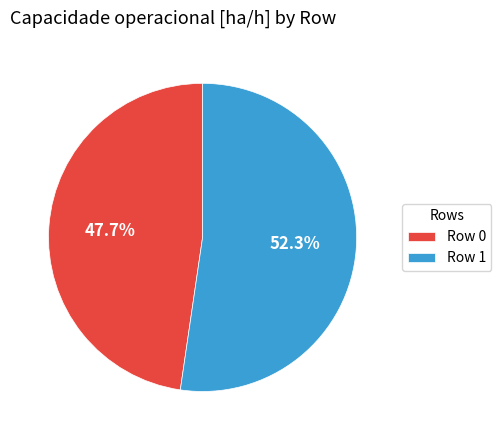

Rank the categories by value from highest to lowest.

Row 1, Row 0